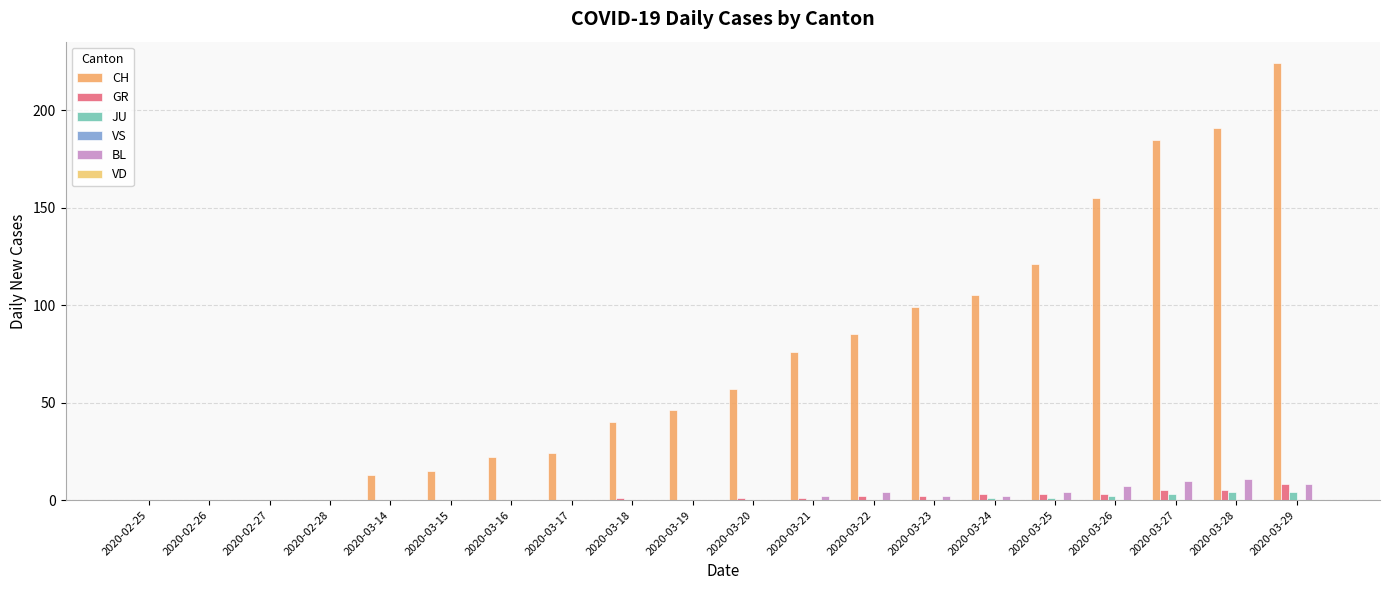

What is the difference between the JU values at 2020-03-29 and 2020-03-27?

1